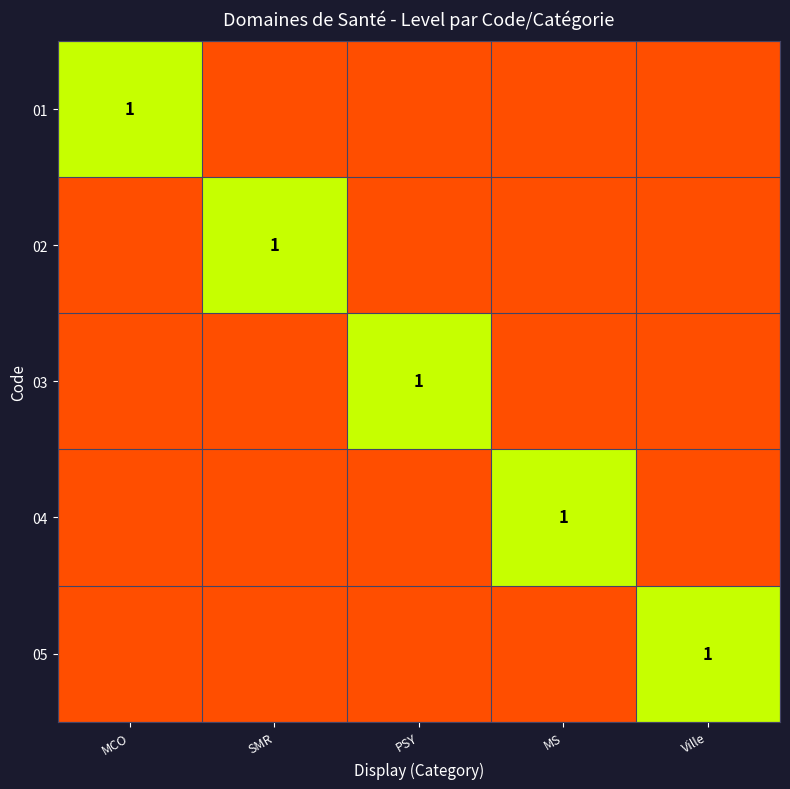

True or false: 02 has a value of 0.6 at SMR.

False